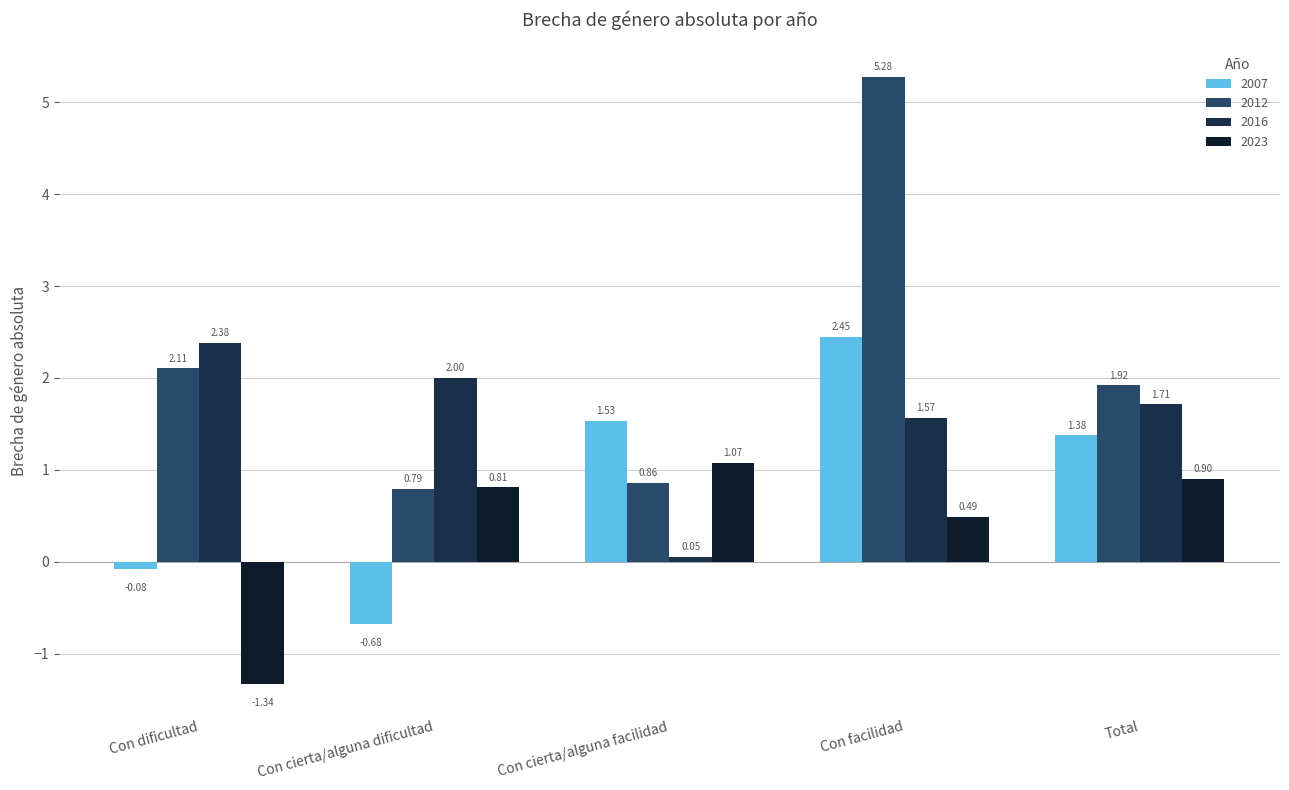

The value of 2016 at Con dificultad is 2.4. True or false?

True